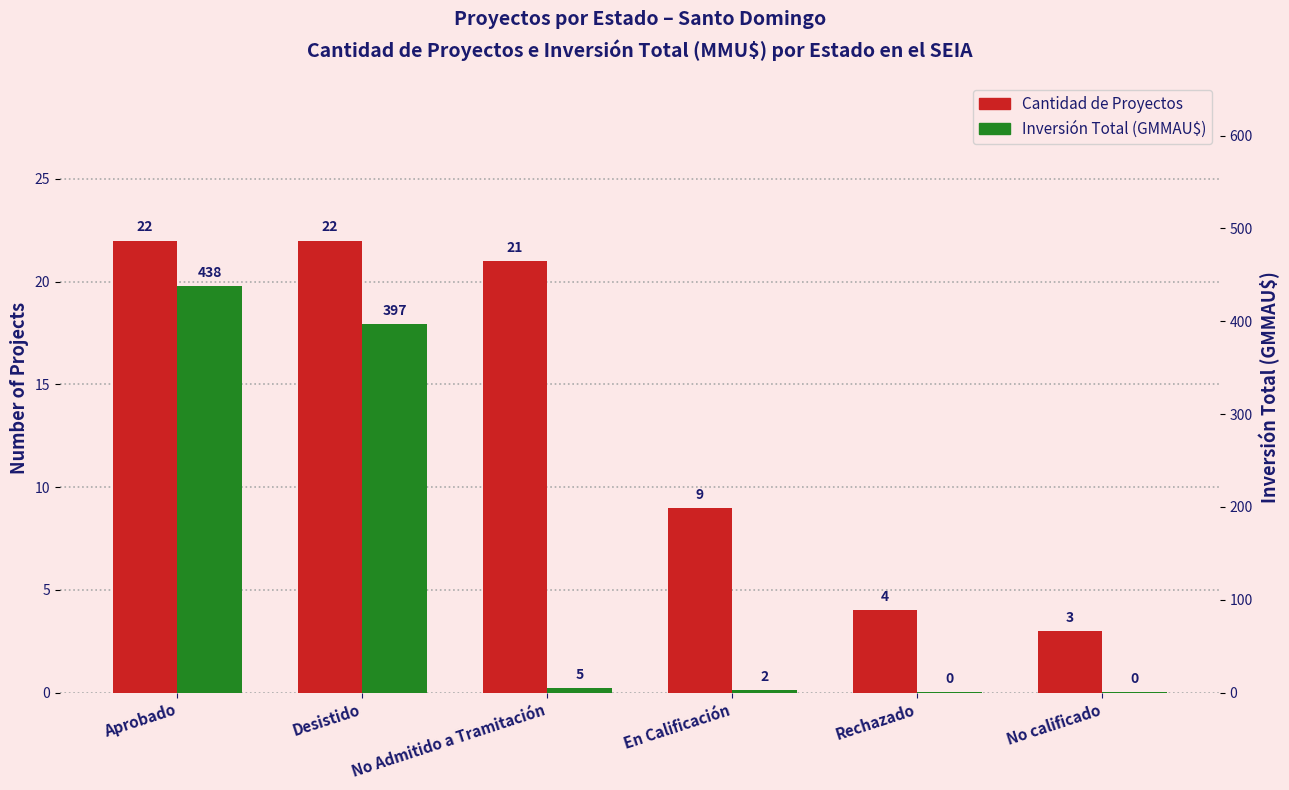

Reading left to right, list all the values displayed in this chart.

Count: 22.0	22.0	21.0	9.0	4.0	3.0
Inversión (BMMAU$): 438.2	396.9	4.8	2.5	0.3	0.2